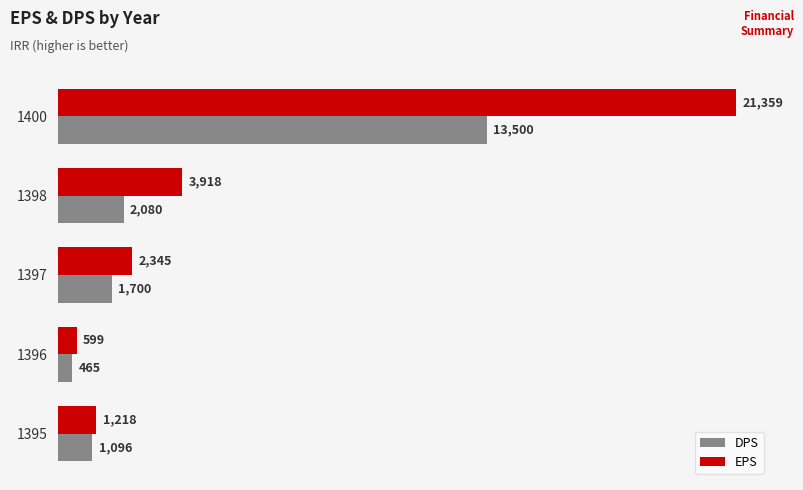

List the series in order of their overall mean, highest first.

EPS, DPS